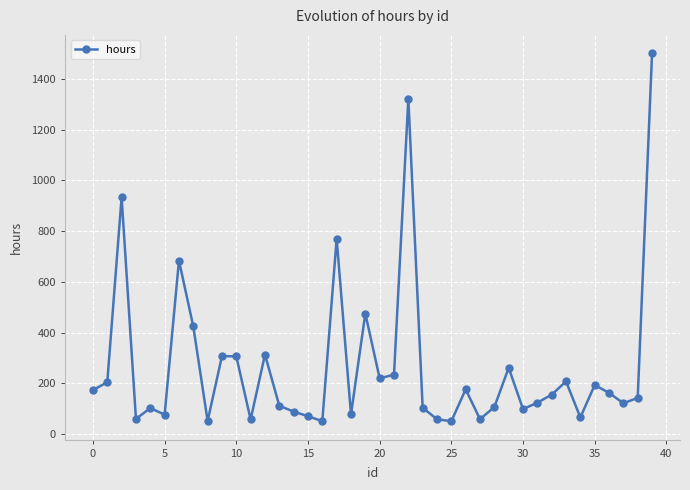

What is the smallest value displayed?

50